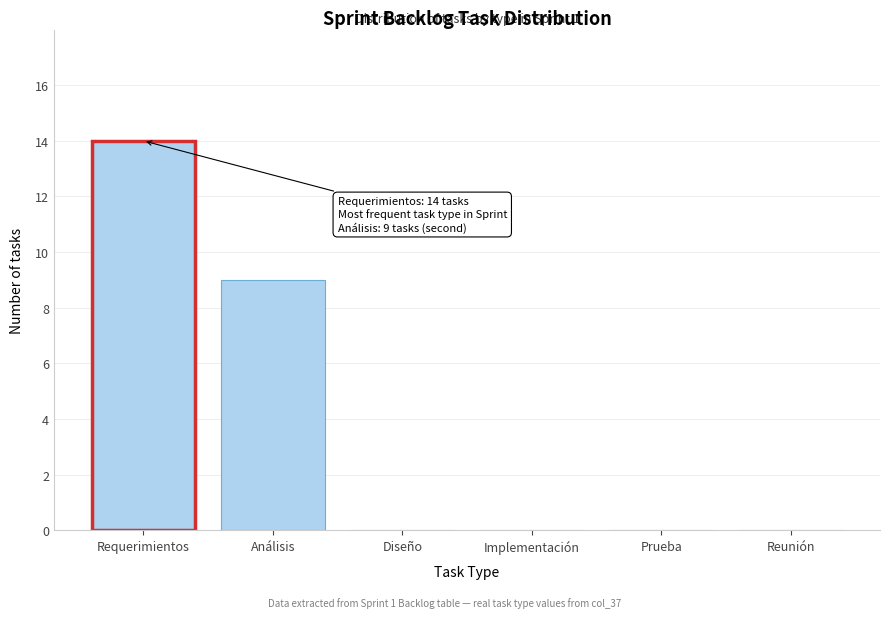

Reading left to right, list all the values displayed in this chart.

Requerimientos=14	Análisis=9	Diseño=0	Implementación=0	Prueba=0	Reunión=0